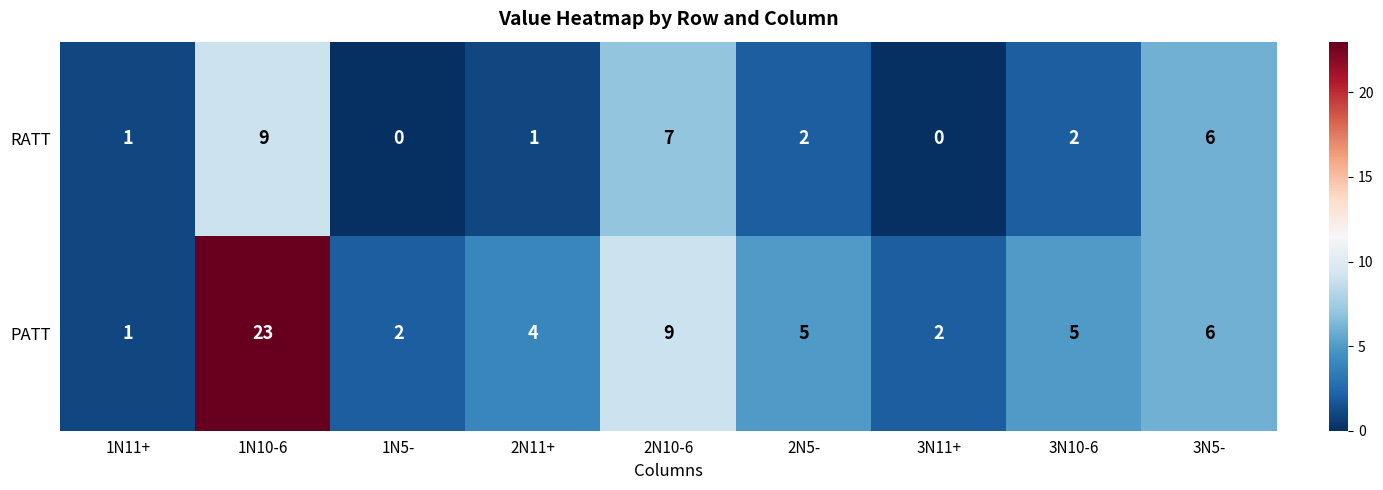

Which series has the largest total across all categories?

PATT